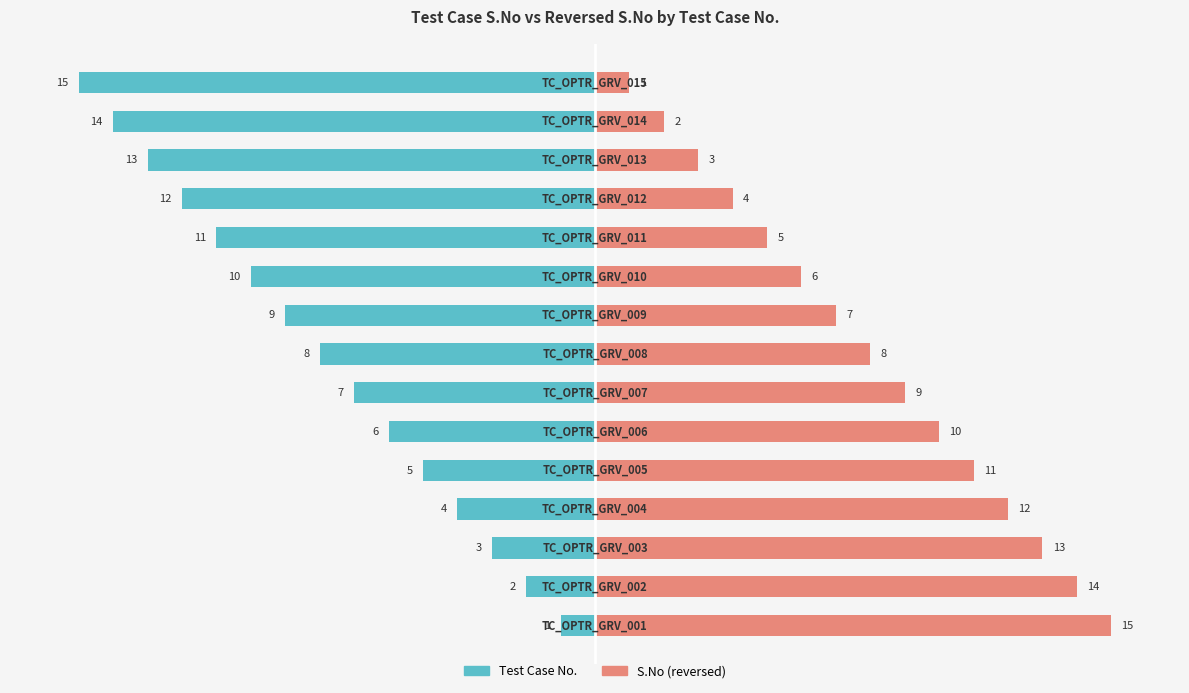

How many bars are there in each group?

2